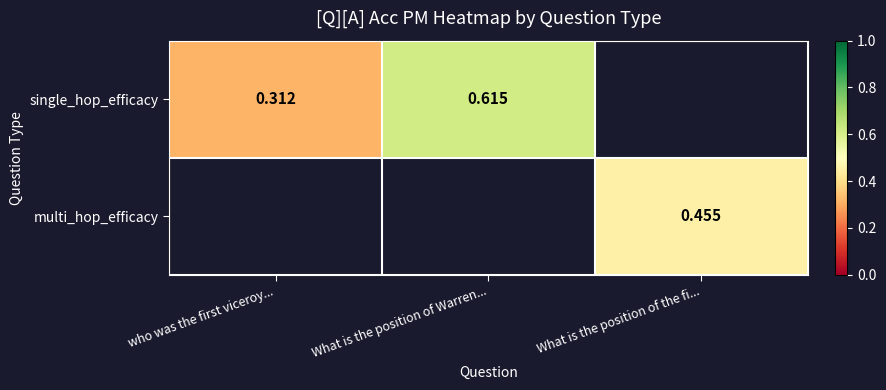

Is the value of single_hop_efficacy at who was the first viceroy... greater than the value of multi_hop_efficacy at What is the position of the fi...?

No